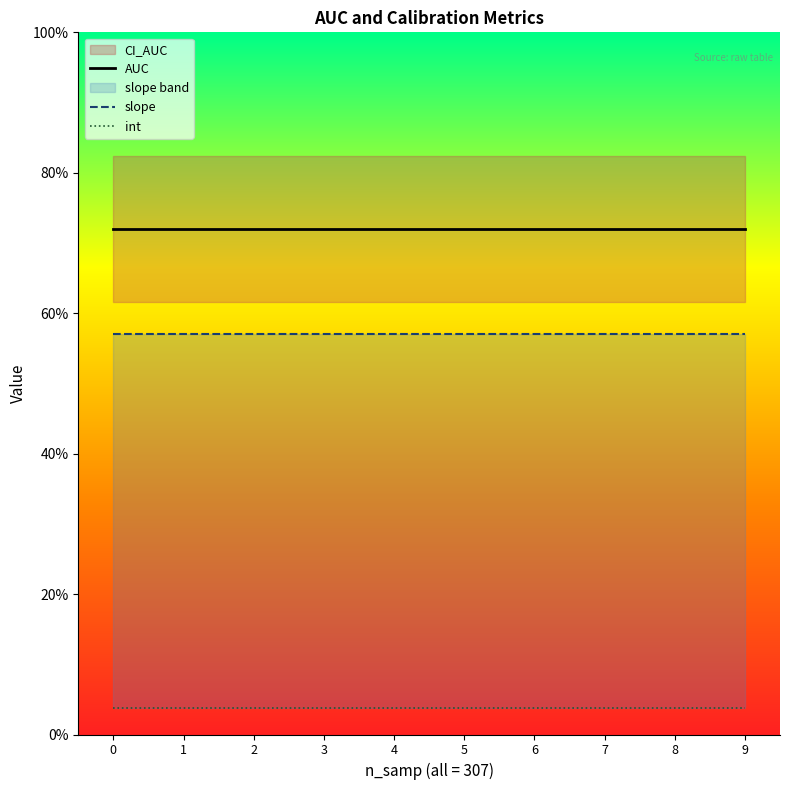

What is the total value across all series at 0?

1.3